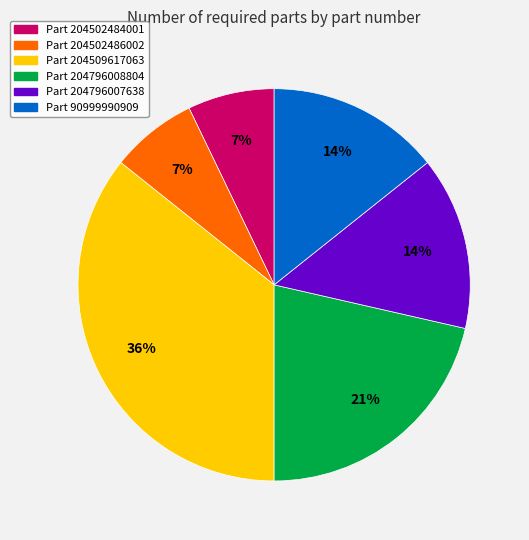

How many slices are in this pie chart?

6